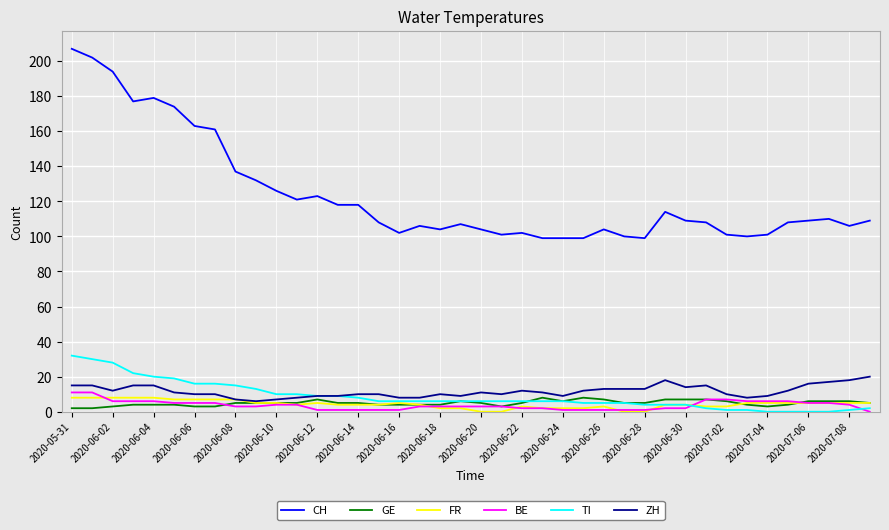

Which series has the widest spread of values?

CH